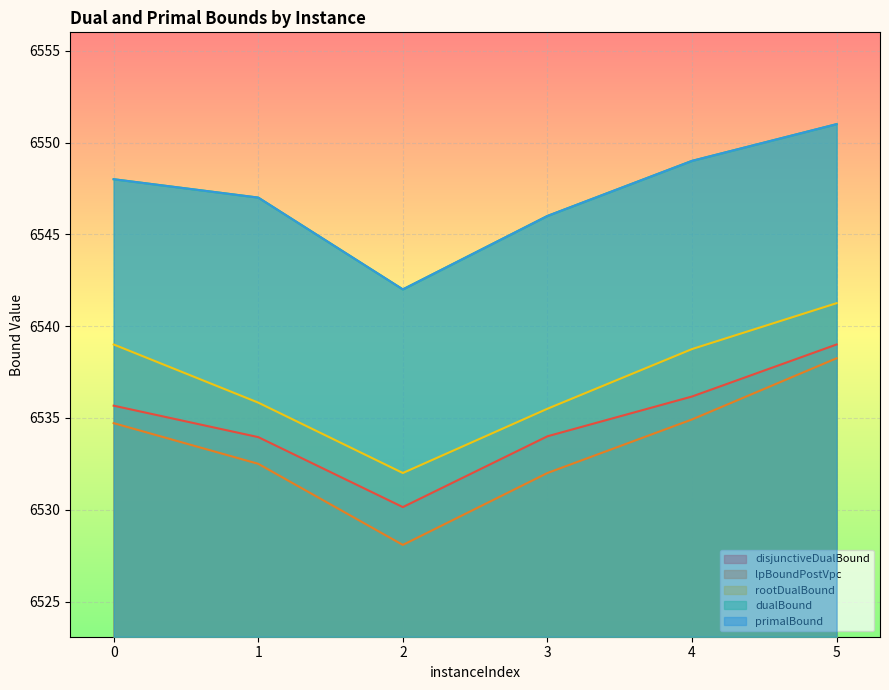

Where is rootDualBound nearest to the value 6536?

1